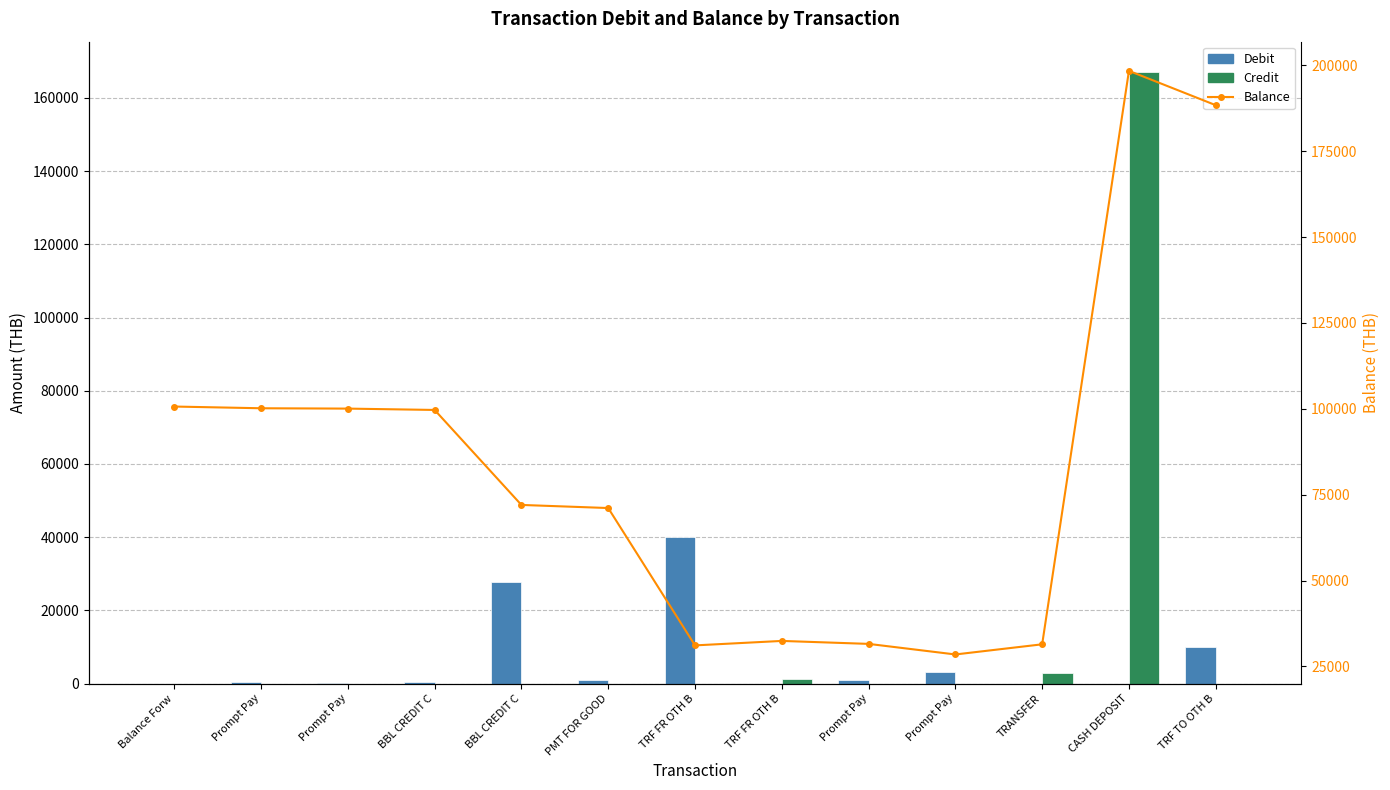

True or false: Credit has a value of 79310.5 at BBL CREDIT C.

False